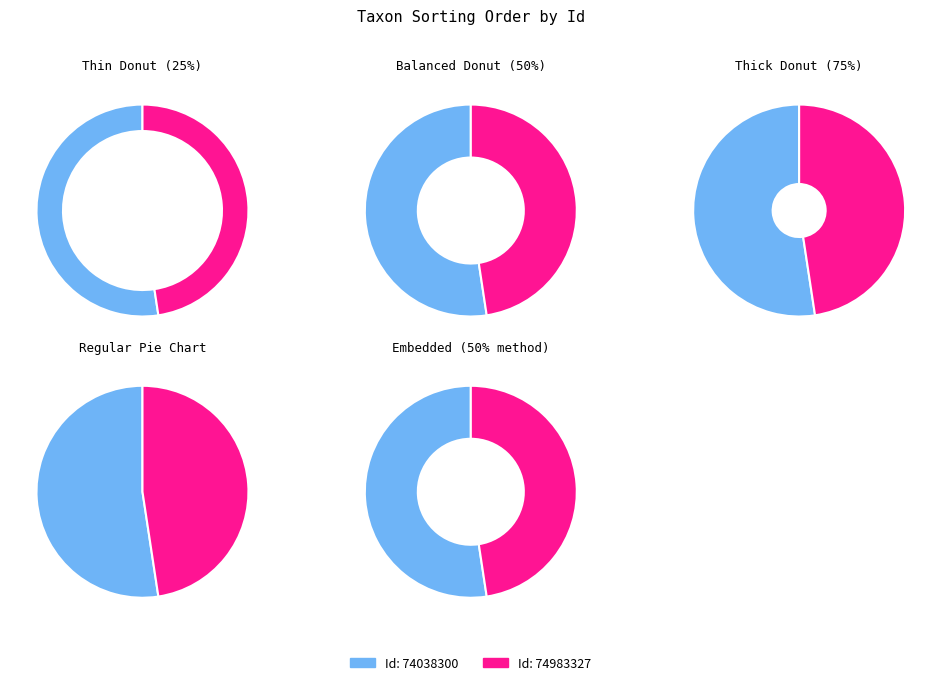

What percentage is the 74983327 slice, to the nearest percent?

48%